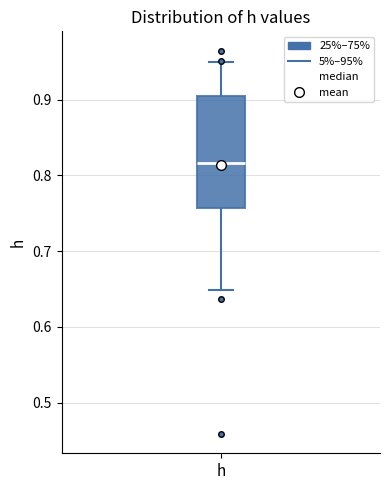

Read this box plot against the y-axis: the position of the median line, the range covered by the box, and the ends of both whiskers. The values are not printed on the chart, so give them approximately, as read against the axis.

median 0.82, box 0.76 to 0.91, whiskers 0.65 to 0.95